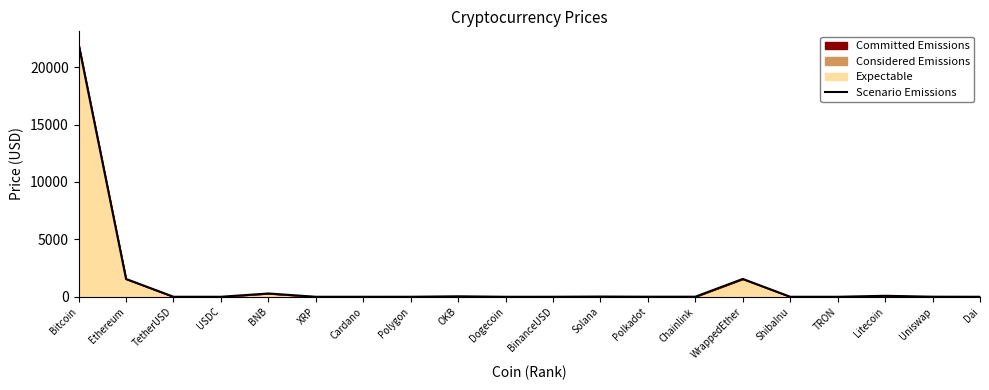

How many interior local peaks (higher than both neighbors) does the data have?

5